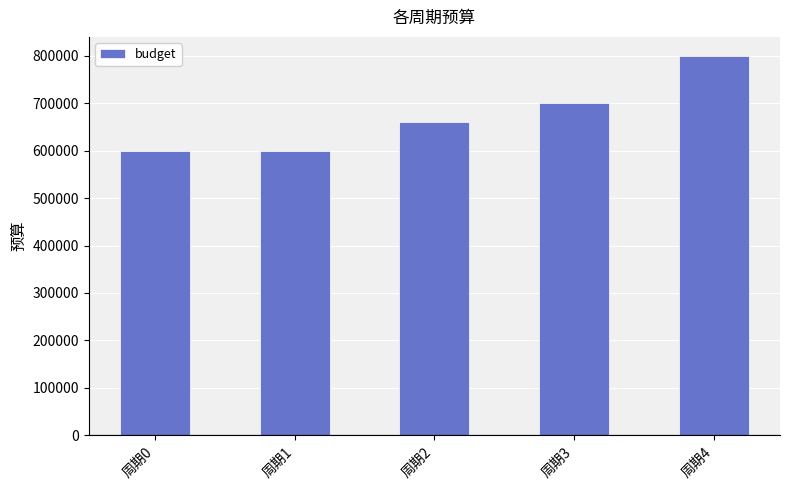

What is the smallest value displayed?

600000